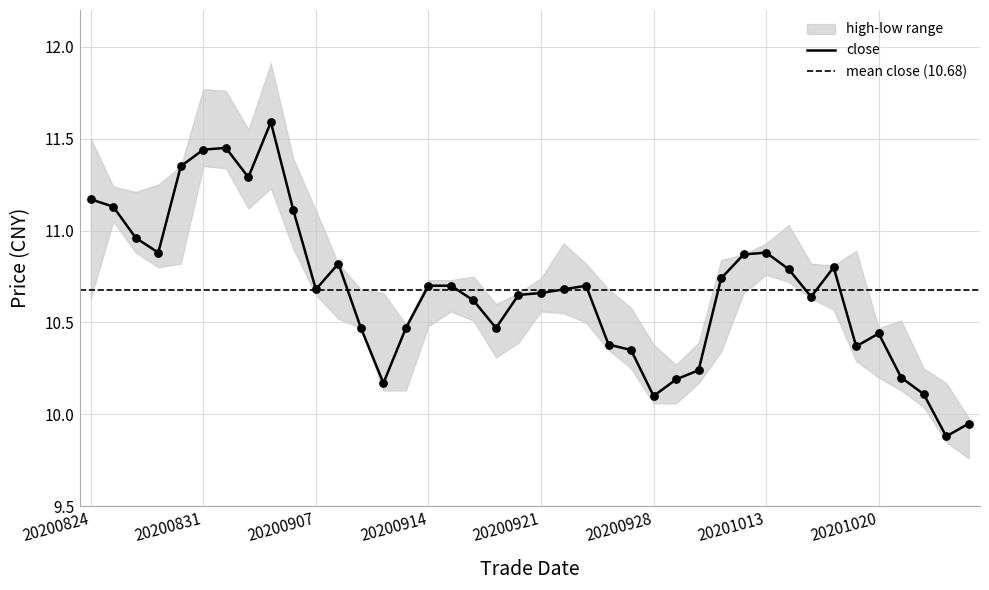

At which category is the sum across all series the highest?

20200903